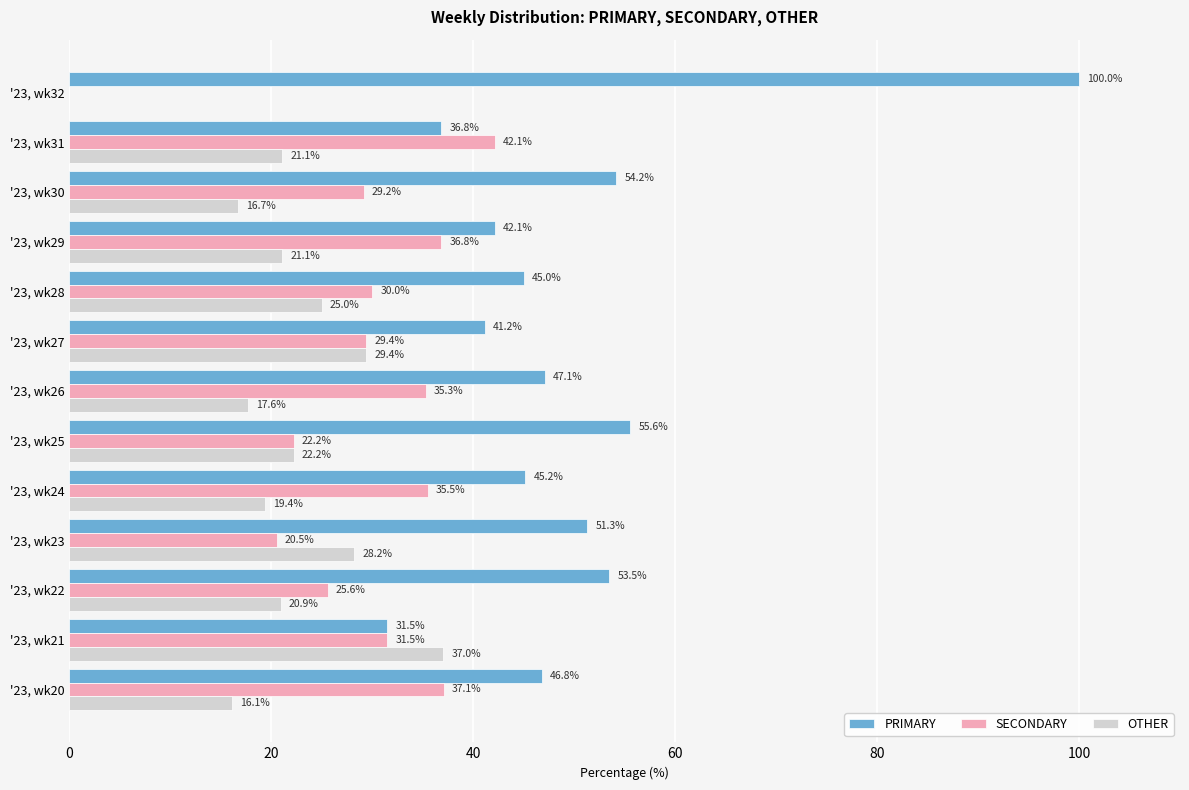

Which category has the highest value in the OTHER series?

'23, wk21